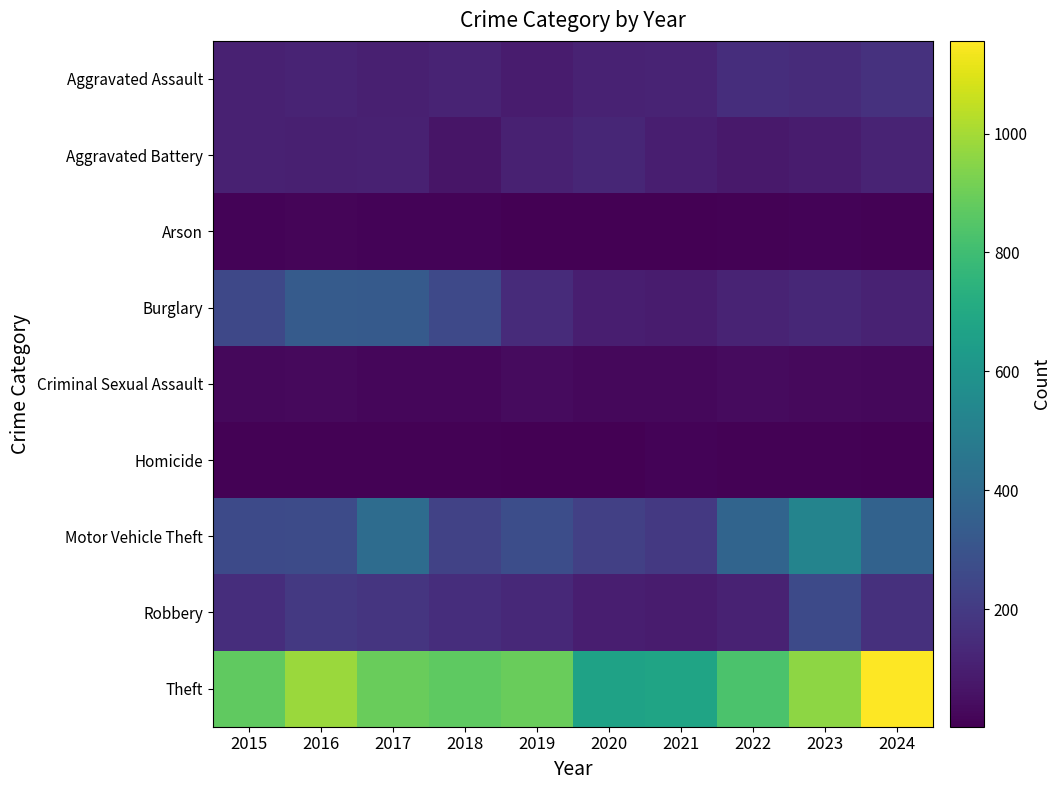

Reading left to right, extract all data points from this chart.

Aggravated Assault: 2015=110	2016=118	2017=105	2018=115	2019=92	2020=113	2021=115	2022=154	2023=145	2024=167
Aggravated Battery: 2015=108	2016=102	2017=108	2018=67	2019=108	2020=125	2021=100	2022=81	2023=92	2024=119
Arson: 2015=13	2016=20	2017=14	2018=12	2019=5	2020=4	2021=6	2022=11	2023=15	2024=7
Burglary: 2015=254	2016=333	2017=329	2018=257	2019=143	2020=100	2021=90	2022=116	2023=130	2024=111
Criminal Sexual Assault: 2015=29	2016=30	2017=21	2018=23	2019=35	2020=27	2021=27	2022=34	2023=30	2024=28
Homicide: 2015=9	2016=7	2017=8	2018=10	2019=5	2020=2	2021=13	2022=9	2023=10	2024=4
Motor Vehicle Theft: 2015=261	2016=265	2017=411	2018=231	2019=273	2020=221	2021=193	2022=376	2023=523	2024=367
Robbery: 2015=154	2016=194	2017=178	2018=155	2019=135	2020=97	2021=91	2022=111	2023=259	2024=164
Theft: 2015=874	2016=984	2017=892	2018=868	2019=891	2020=666	2021=678	2022=827	2023=961	2024=1156